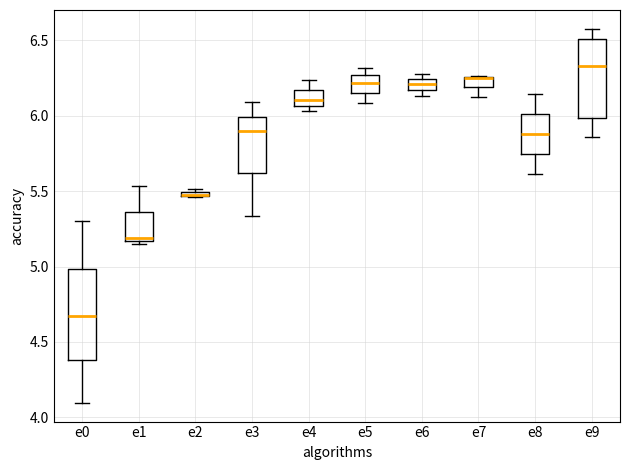

Which box is the tallest, from its lower edge to its upper edge?

e0